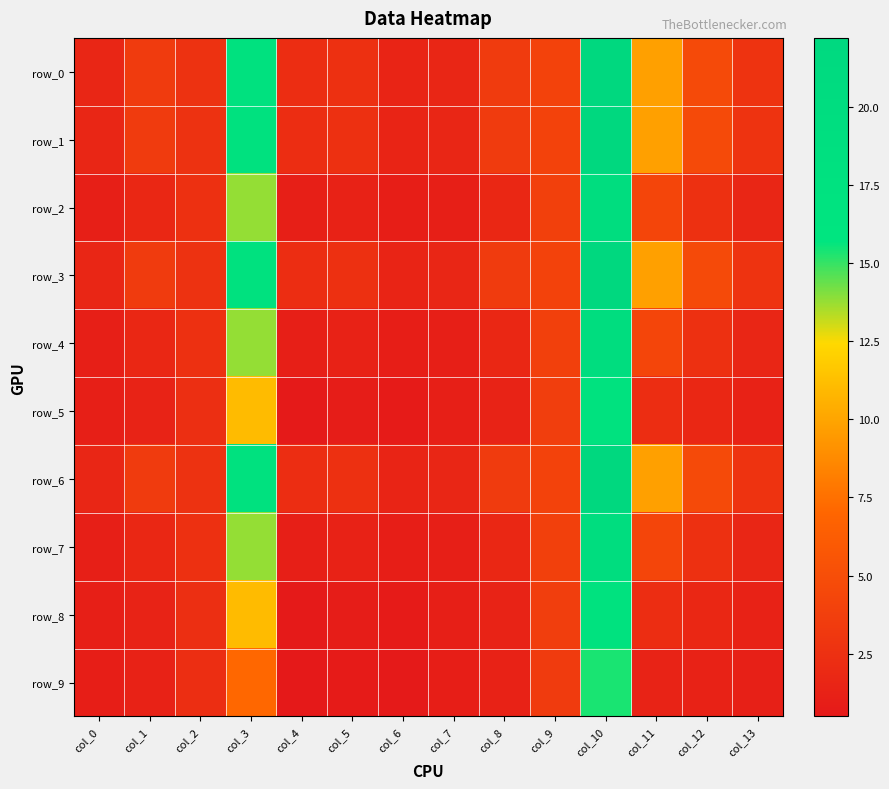

Which series changed the most between col_2 and col_8?

row_5